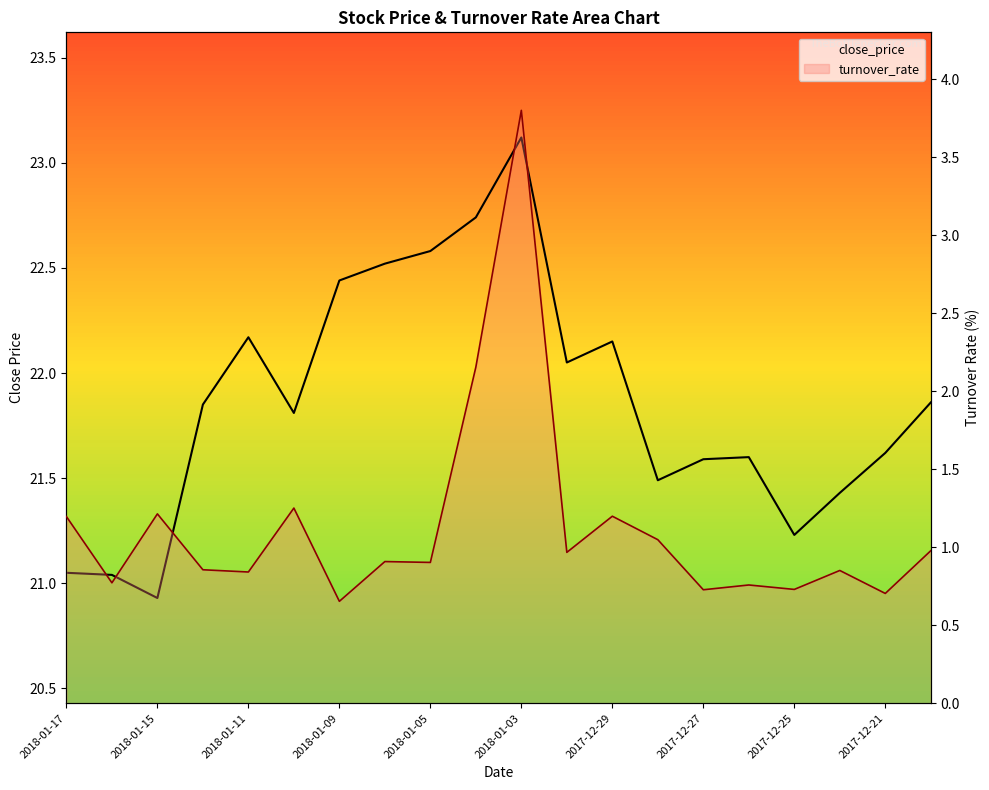

True or false: close_price and turnover_rate intersect in this chart.

False